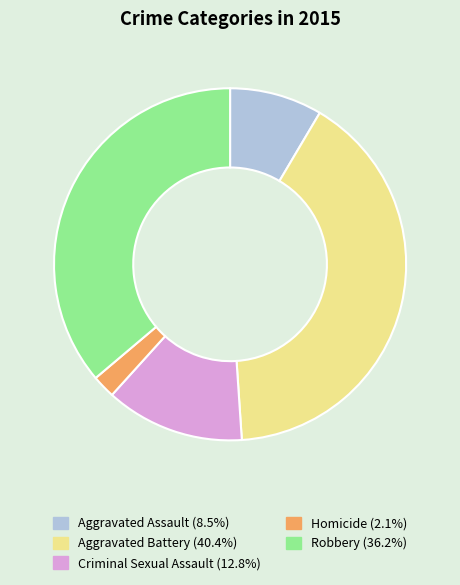

Combined, do Robbery and Criminal Sexual Assault account for over 50%?

No